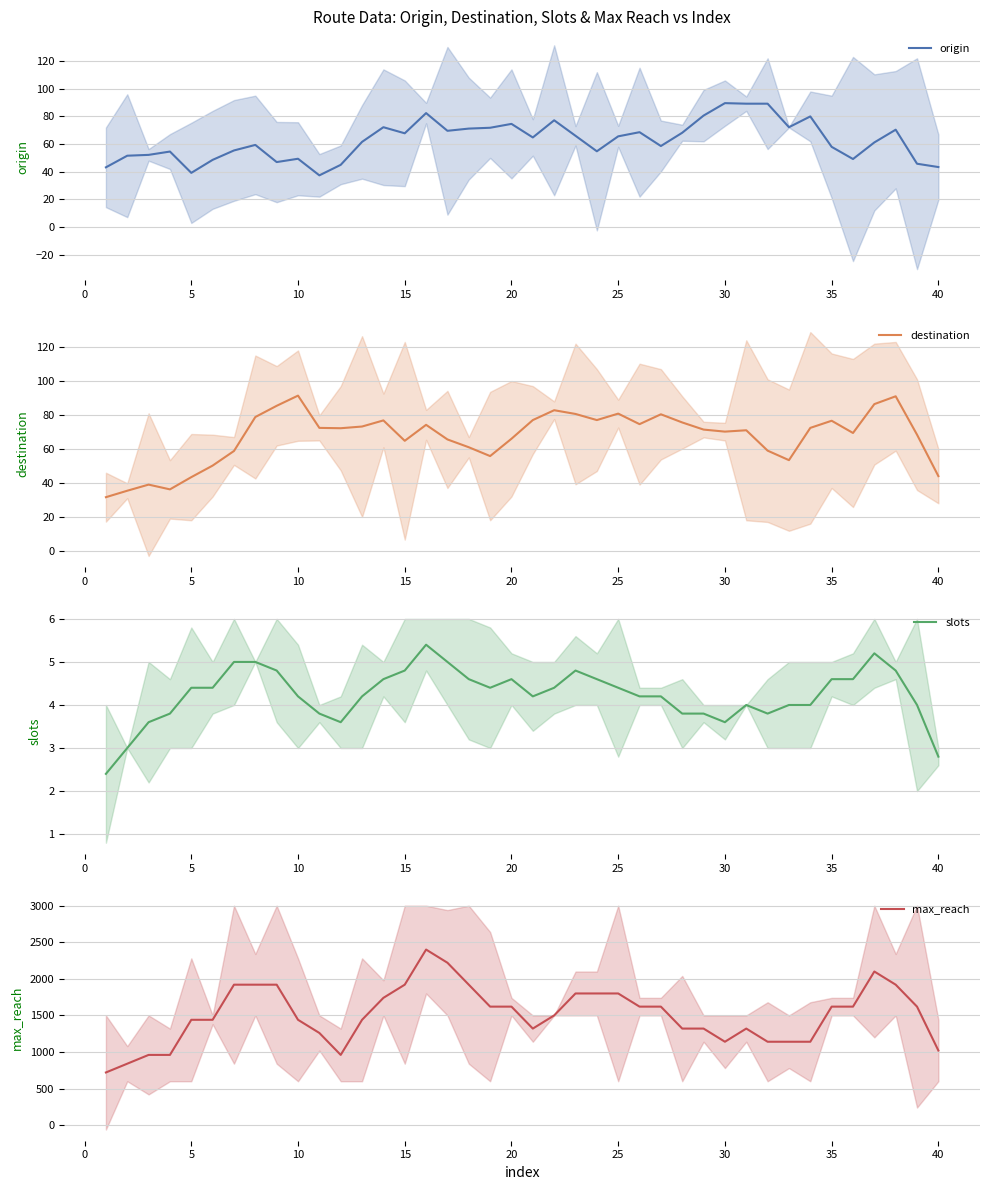

How many values in the max_reach series exceed 1620?

13